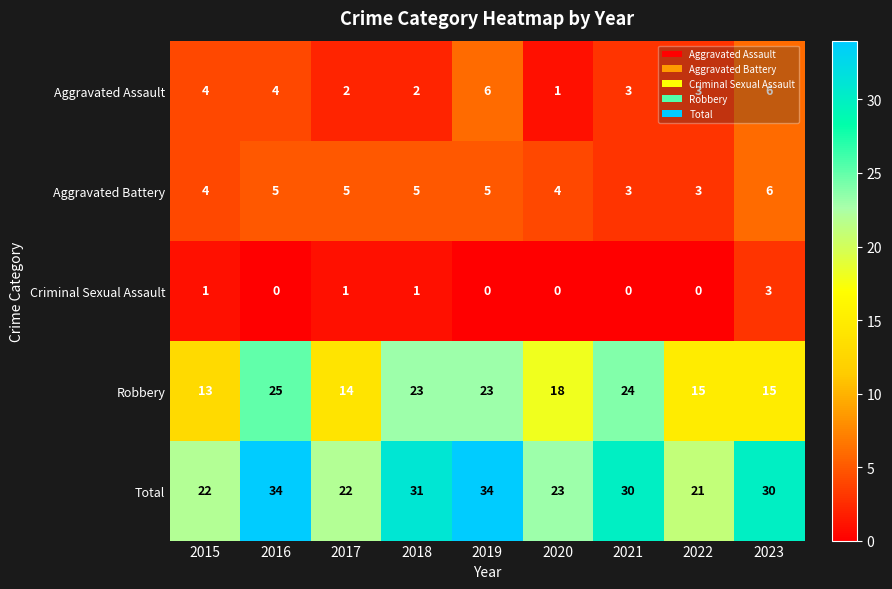

At 2018, list the series in order from smallest to largest.

Criminal Sexual Assault, Aggravated Assault, Aggravated Battery, Robbery, Total